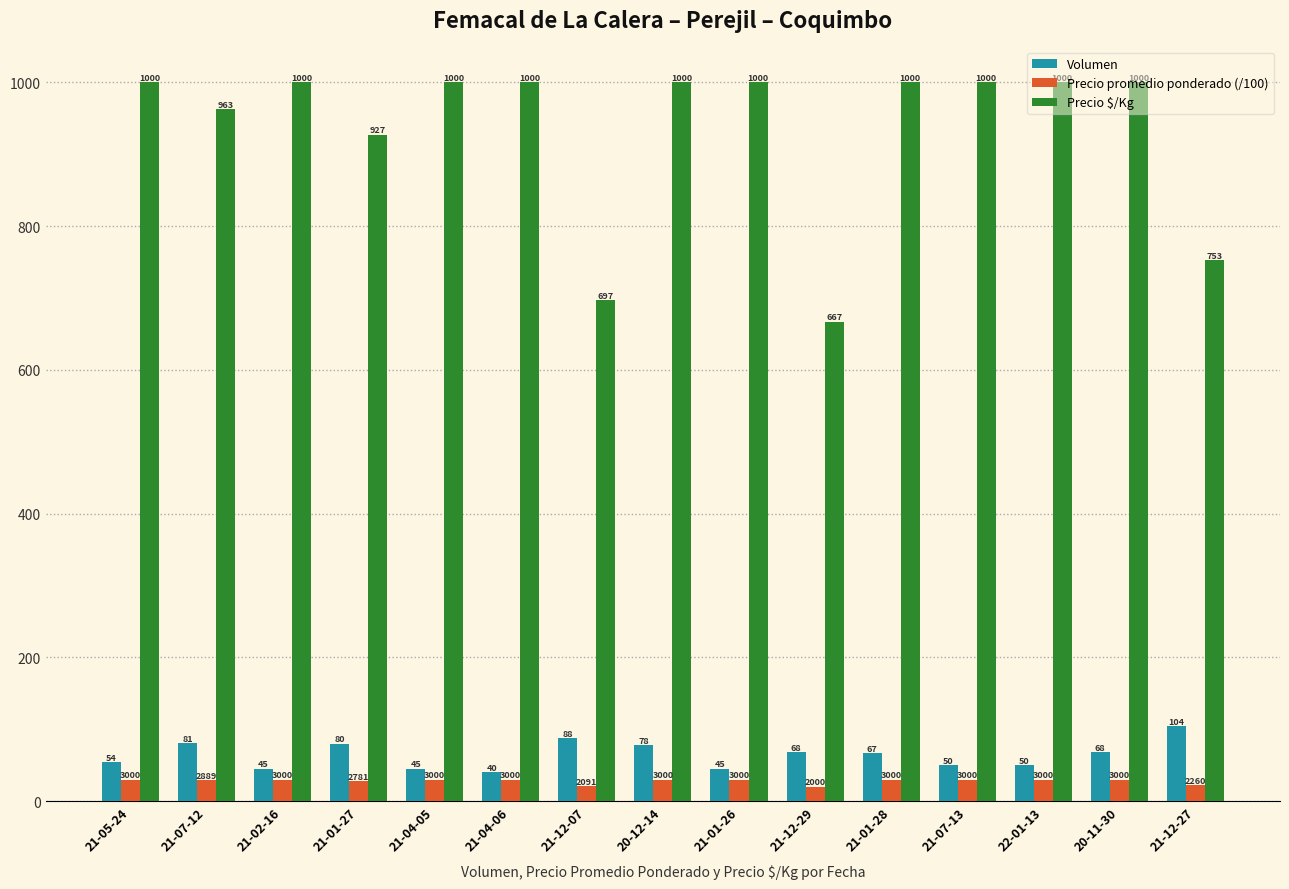

True or false: Precio promedio ponderado (/100) has a value of 30.0 at 21-02-16.

True